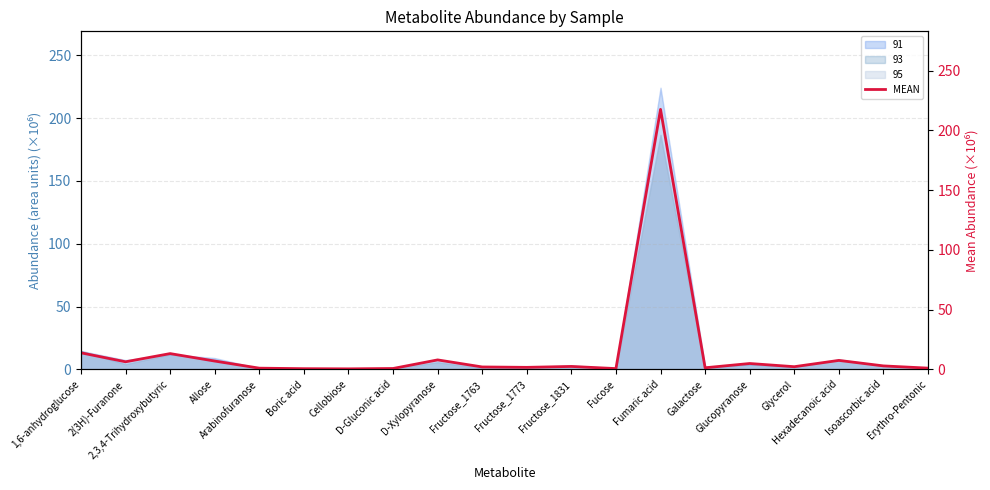

How many points are lower than both their immediate neighbors (excluding endpoints)?

6